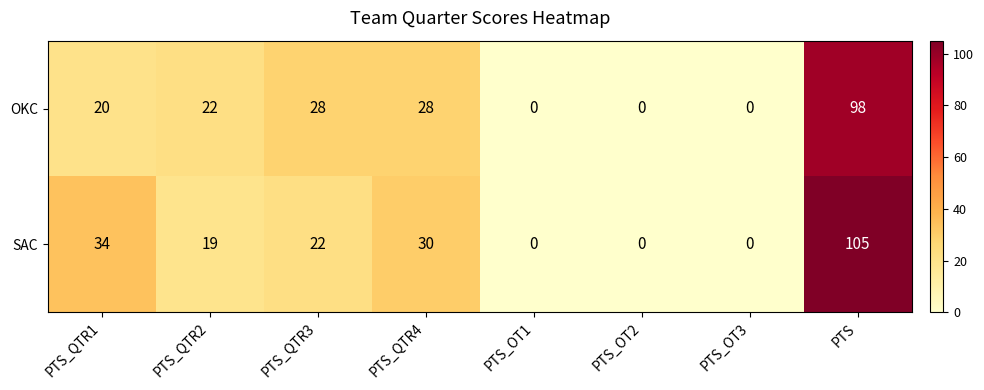

At which category is the sum across all series the highest?

PTS